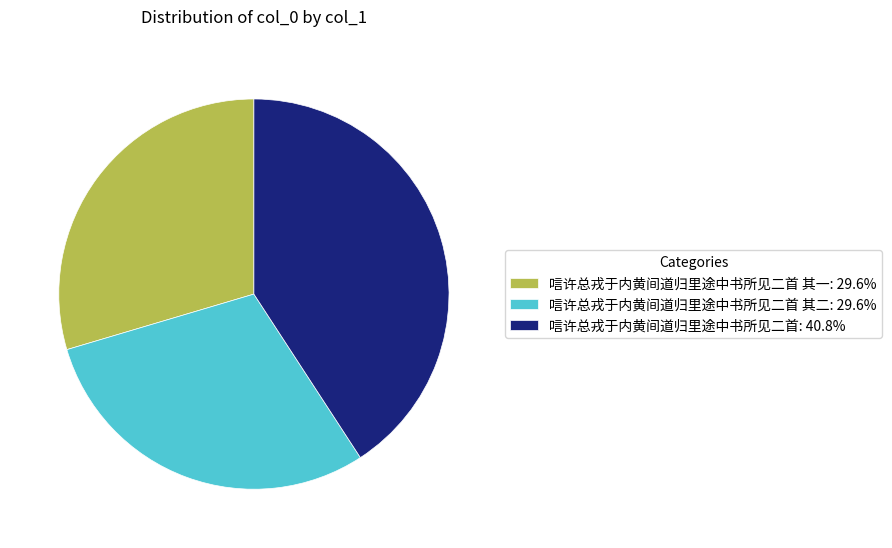

Does 唁许总戎于内黄间道归里途中书所见二首 其一: 29.6% account for over 50% of the chart?

No